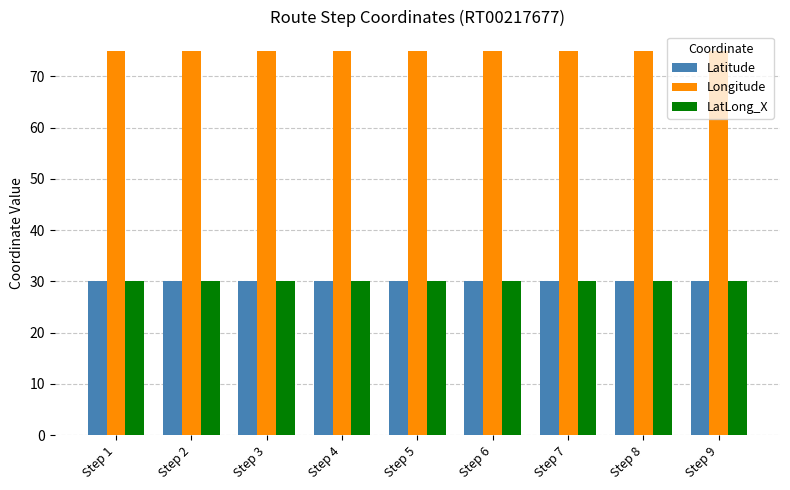

True or false: LatLong_X has a value of 7.2 at Step 4.

False